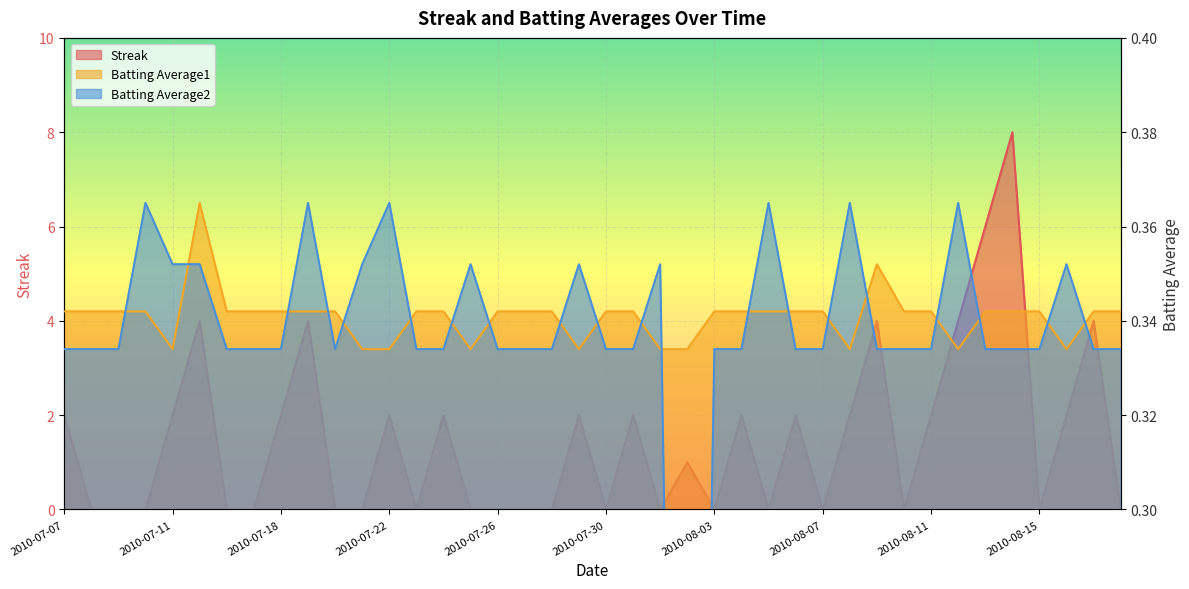

What is the difference between the highest and lowest values at 2010-08-03?

0.3